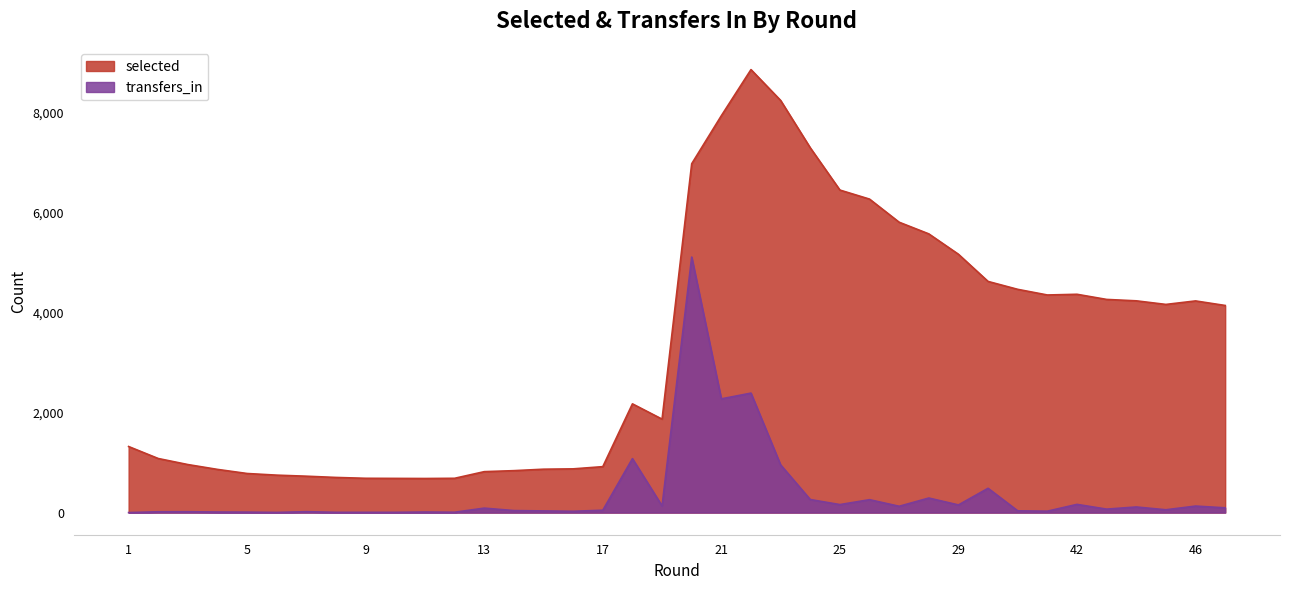

True or false: selected has more than 0 interior local peaks.

True